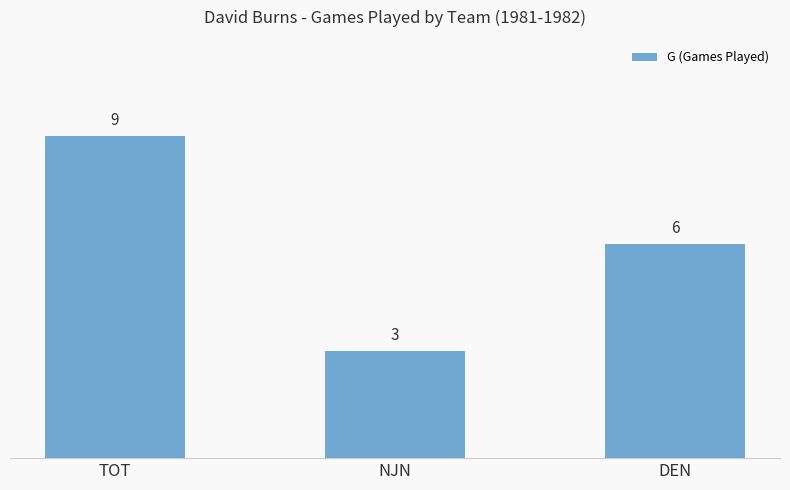

List the labels in order of value, smallest first.

NJN, DEN, TOT